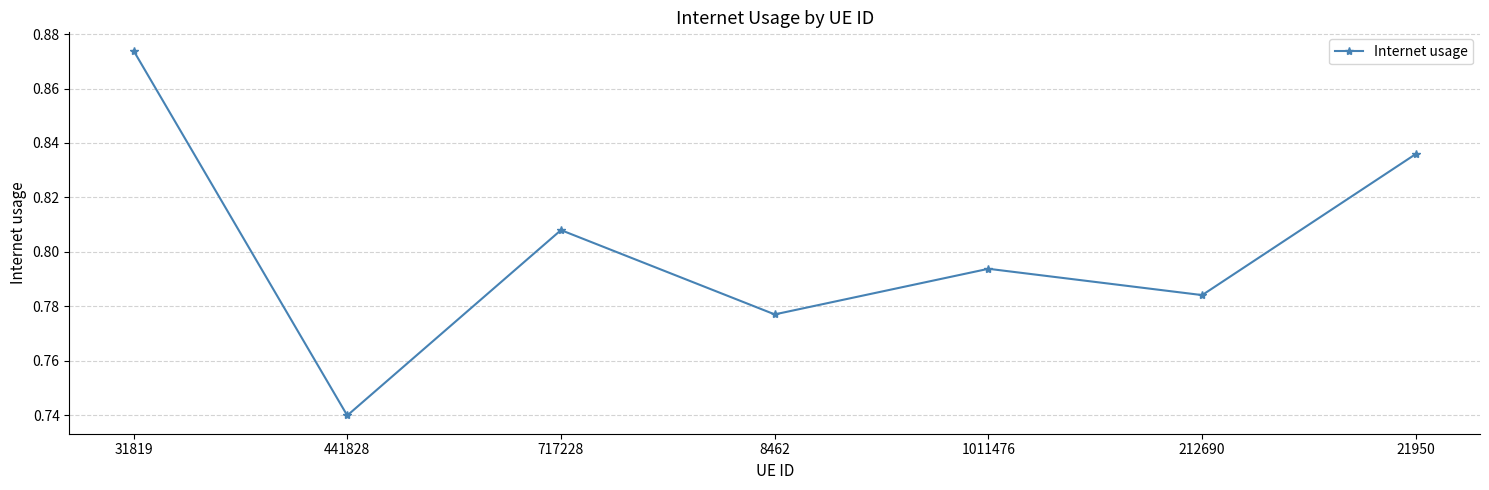

True or false: the data has more than 0 interior local peaks.

True